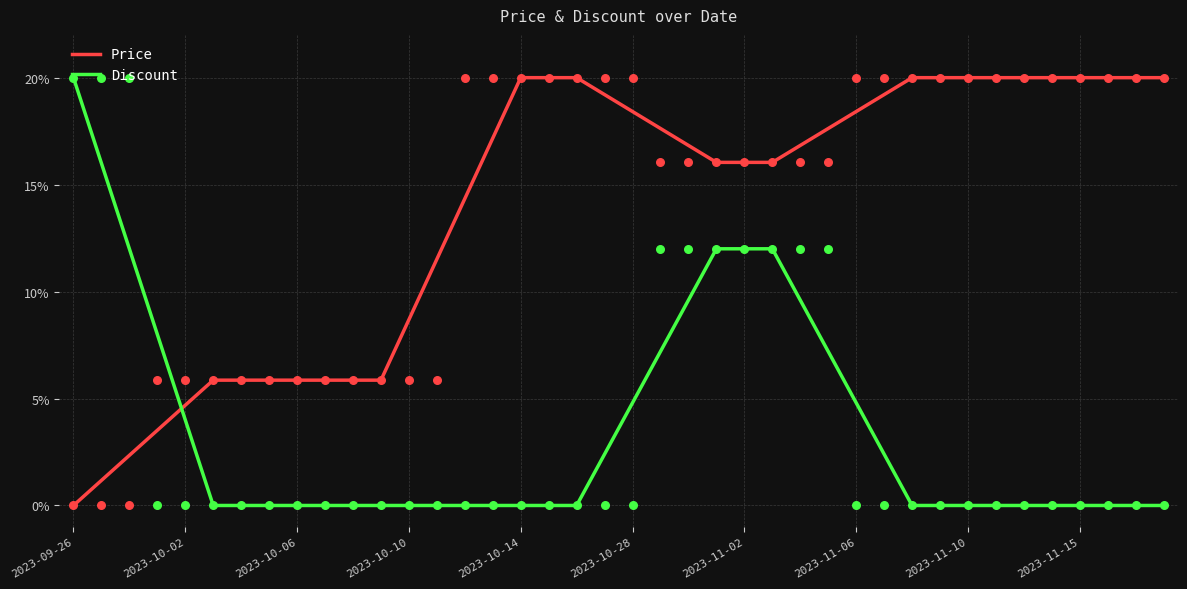

Which series has the largest total across all categories?

Price